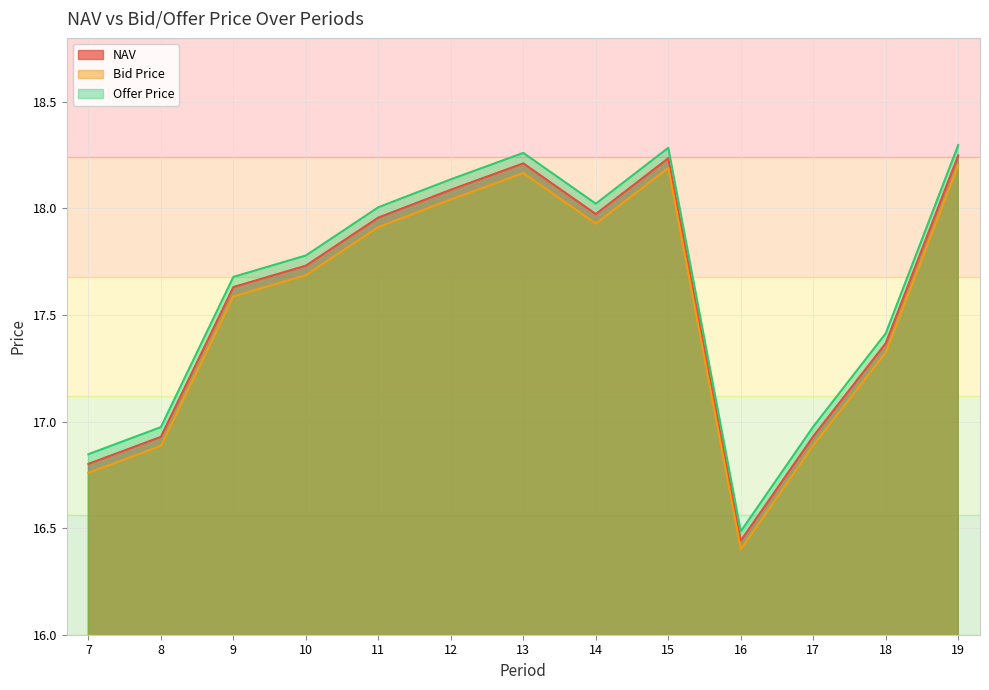

True or false: Bid Price and NAV cross at least once.

False